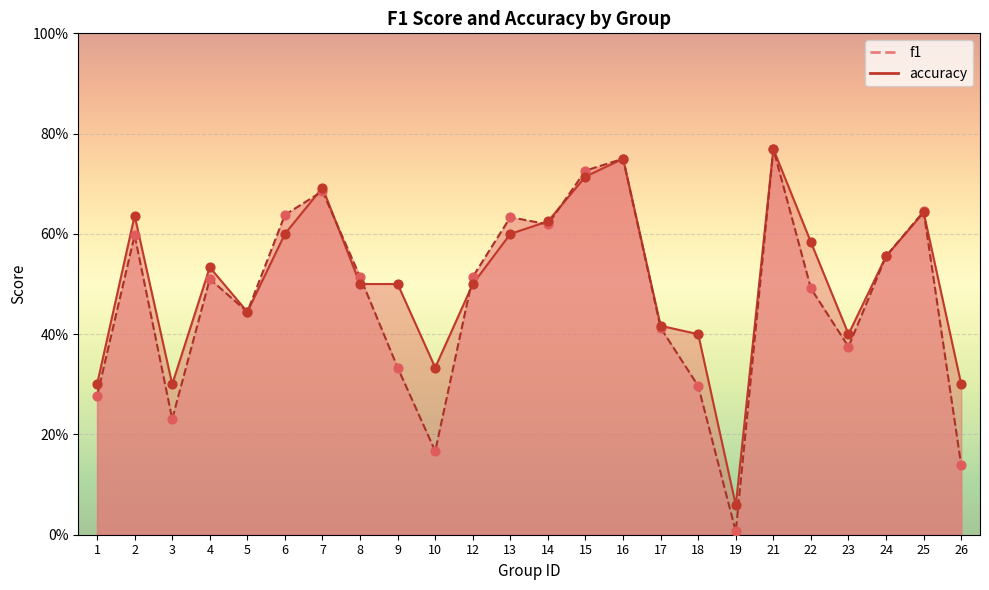

At which category is the sum across all series the highest?

21